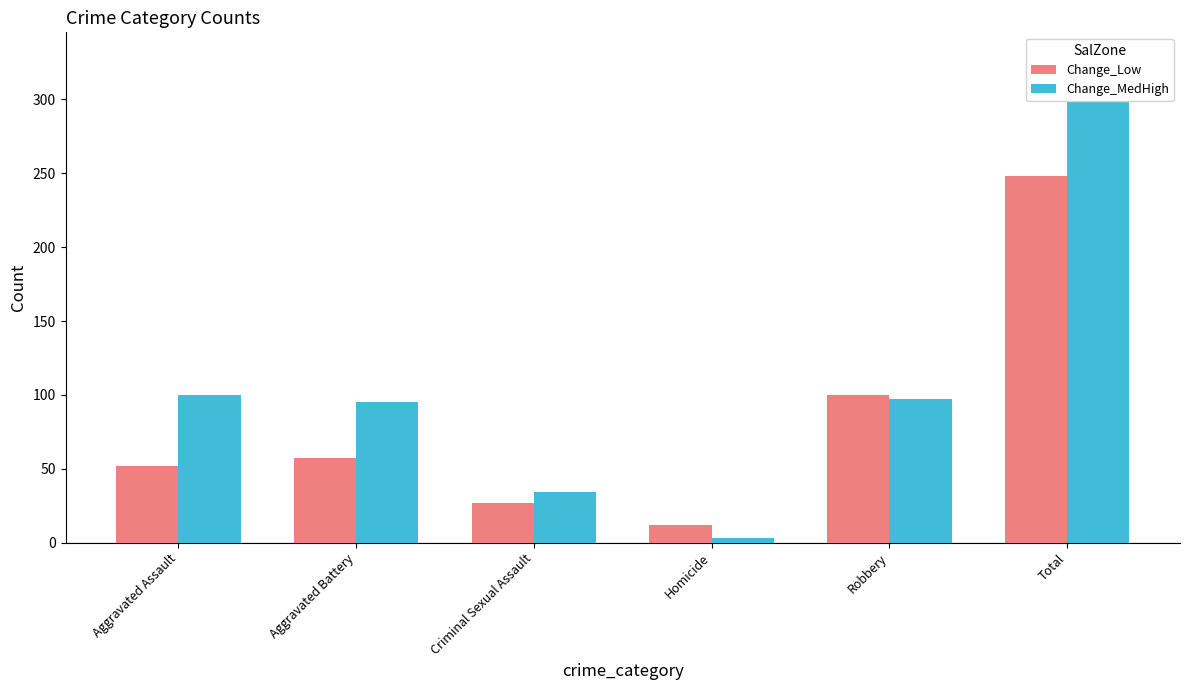

What is the difference between the highest and lowest values at Aggravated Battery?

38